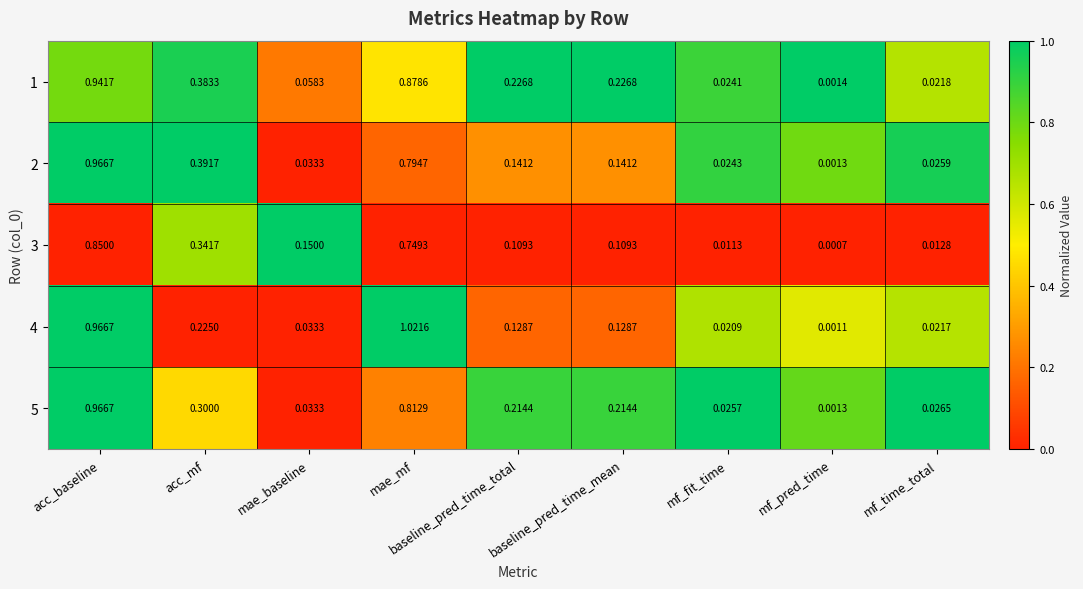

At which label does 2 reach its minimum?

mf_pred_time